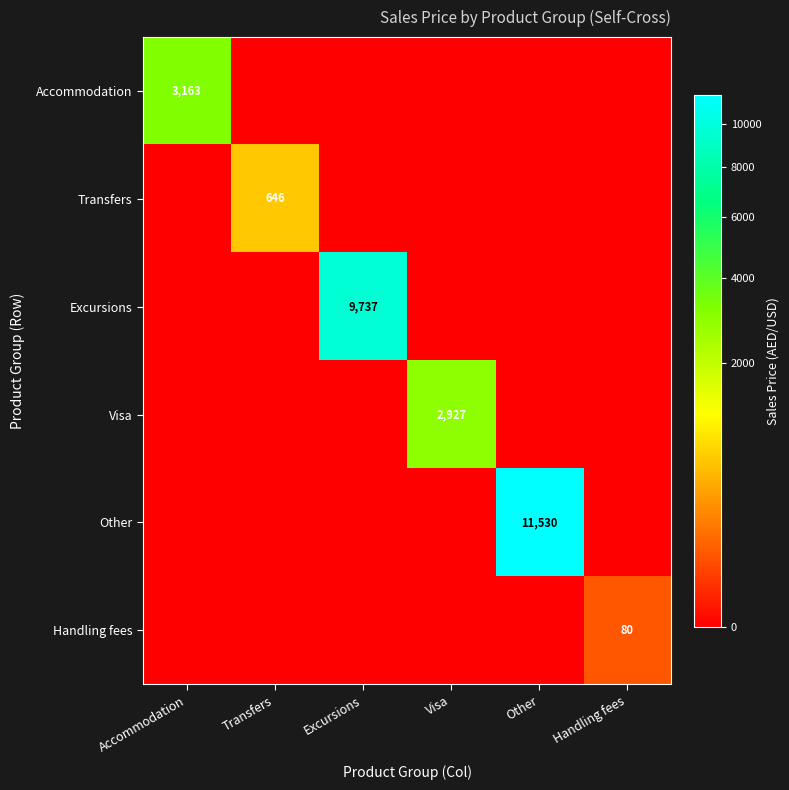

True or false: Other has a value of 4300 at Other.

False